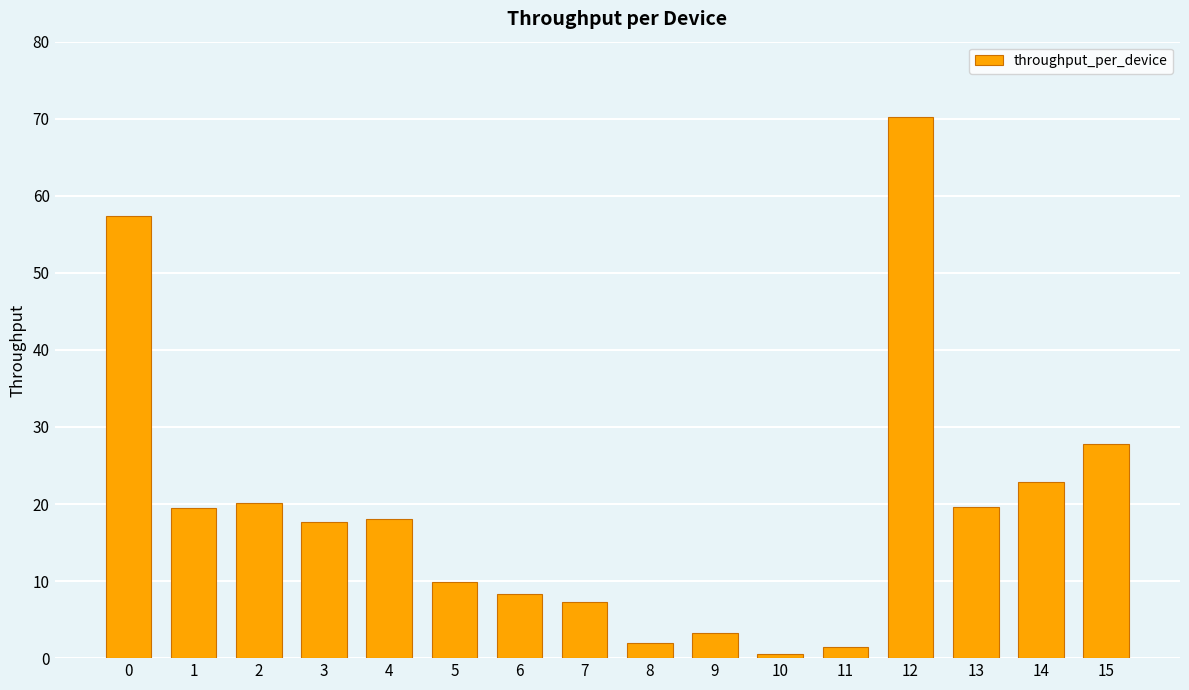

The value at 3 is 17.7. True or false?

True